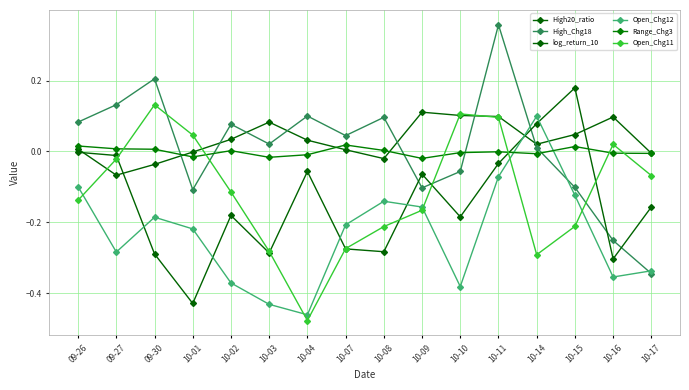

How many data points does each series have?

16